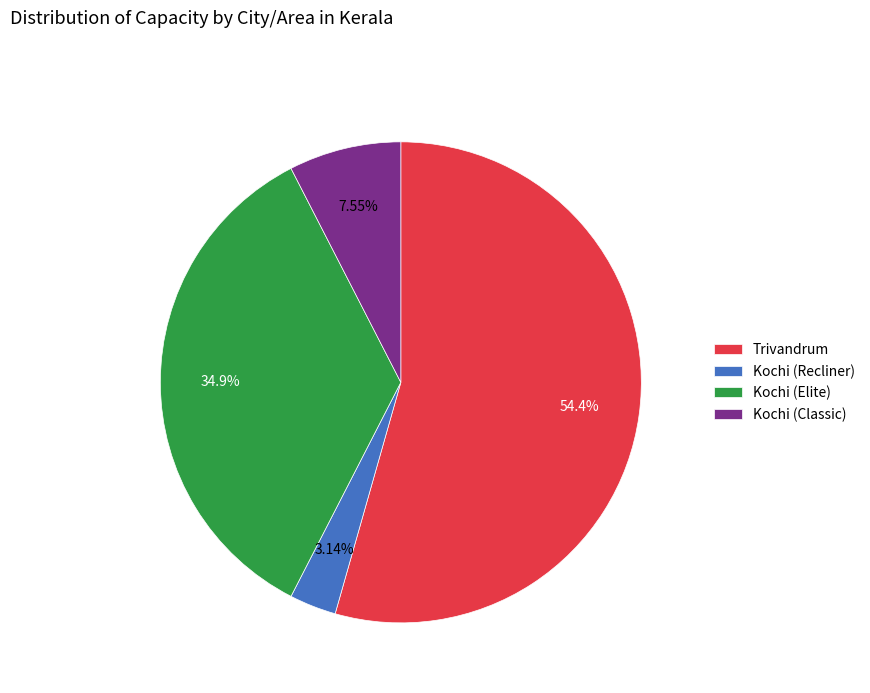

What portion of the pie excludes Kochi (Elite)?

65.1%